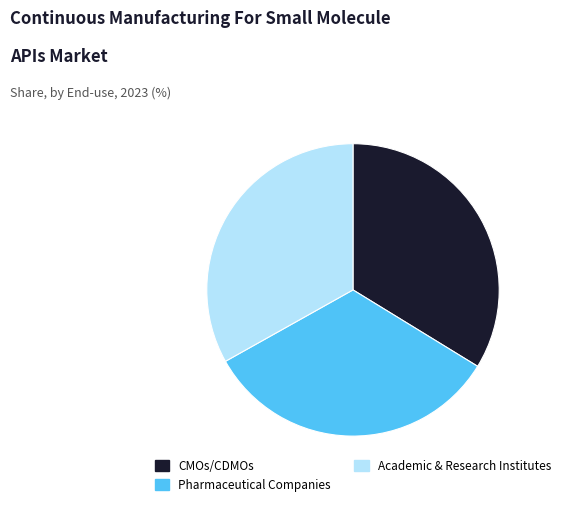

Is there any slice that represents more than half of the pie?

No